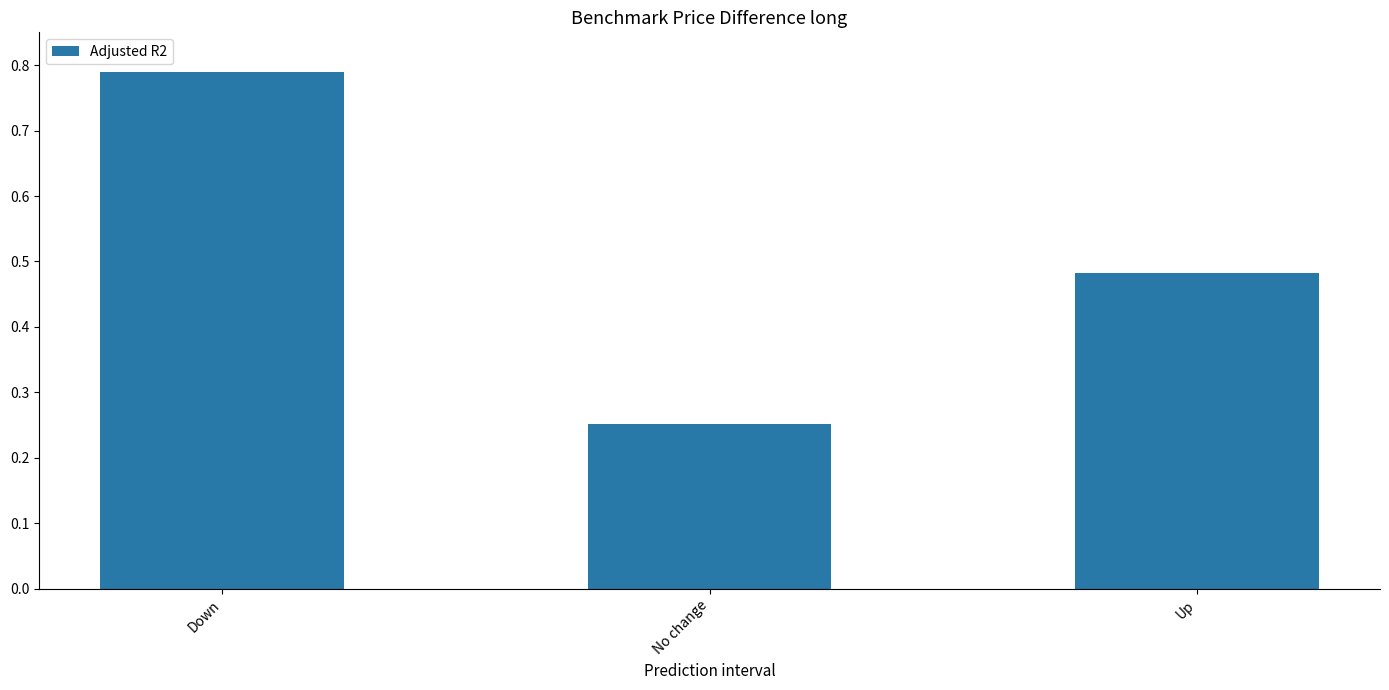

What is the label of the 2nd bar from the left?

No change